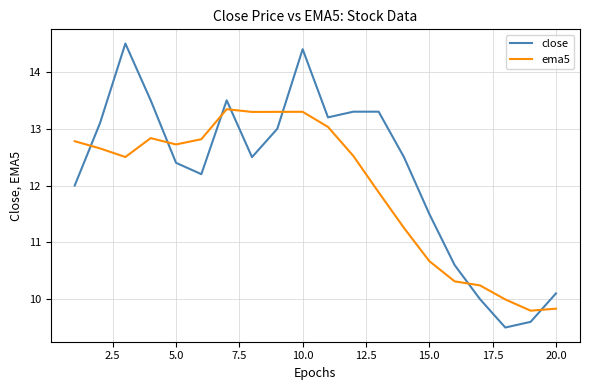

What is the smallest value displayed?

9.5